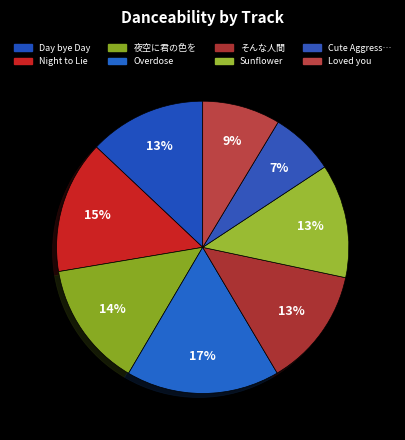

Count the number of slices in the pie.

8